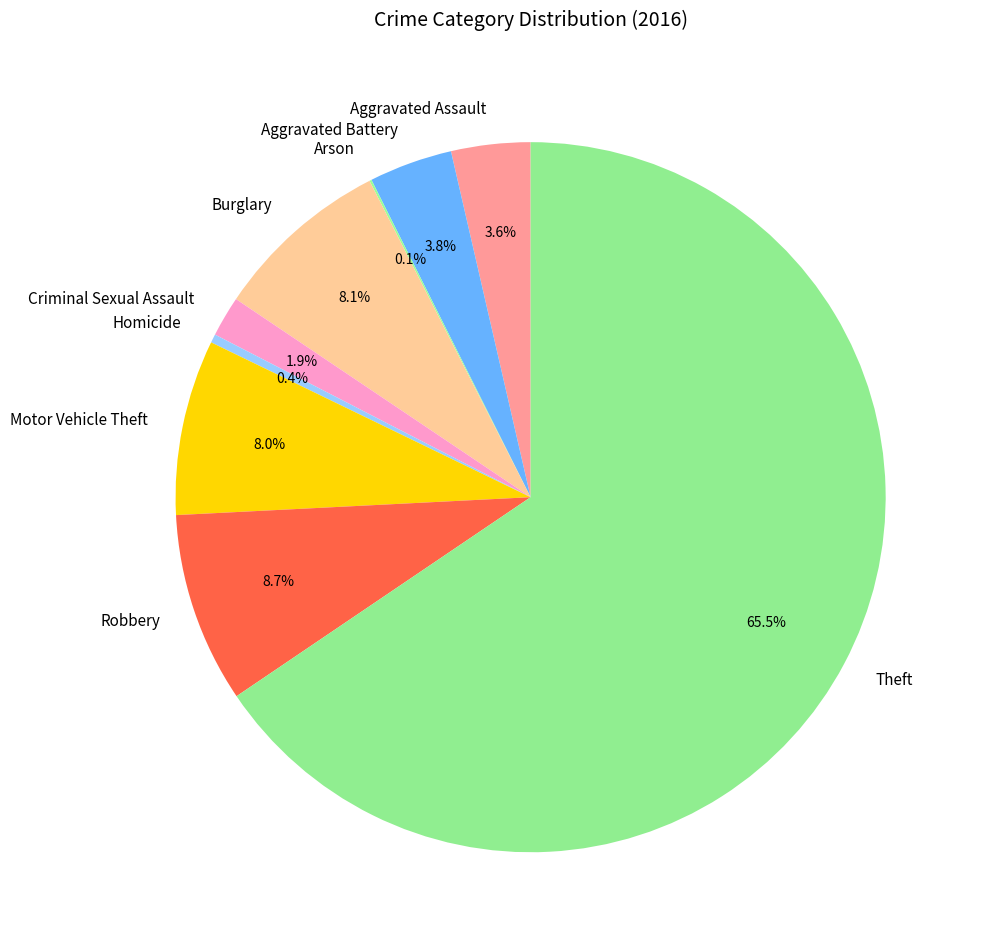

True or false: Robbery accounts for 21% of the total.

False